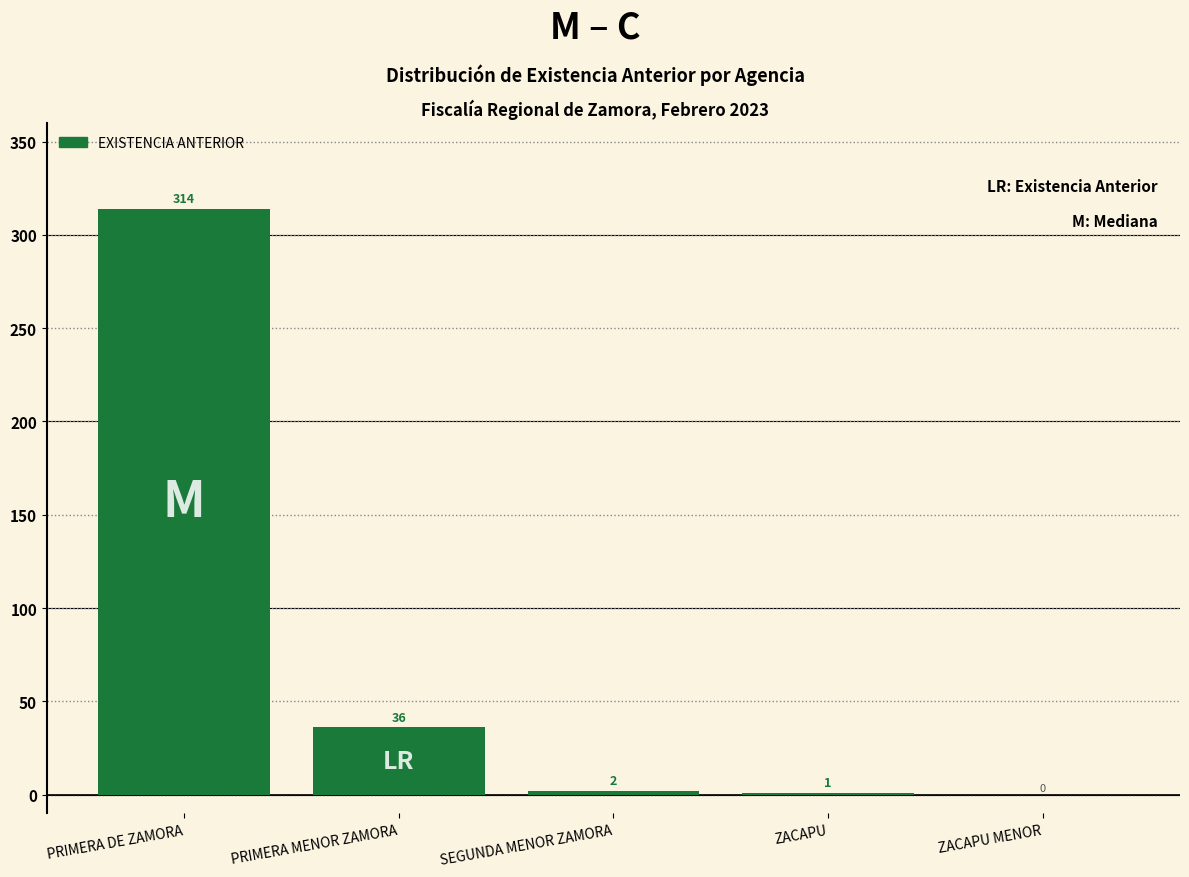

Reading right to left, extract all data points from this chart.

ZACAPU MENOR=0	ZACAPU=1	SEGUNDA MENOR ZAMORA=2	PRIMERA MENOR ZAMORA=36	PRIMERA DE ZAMORA=314